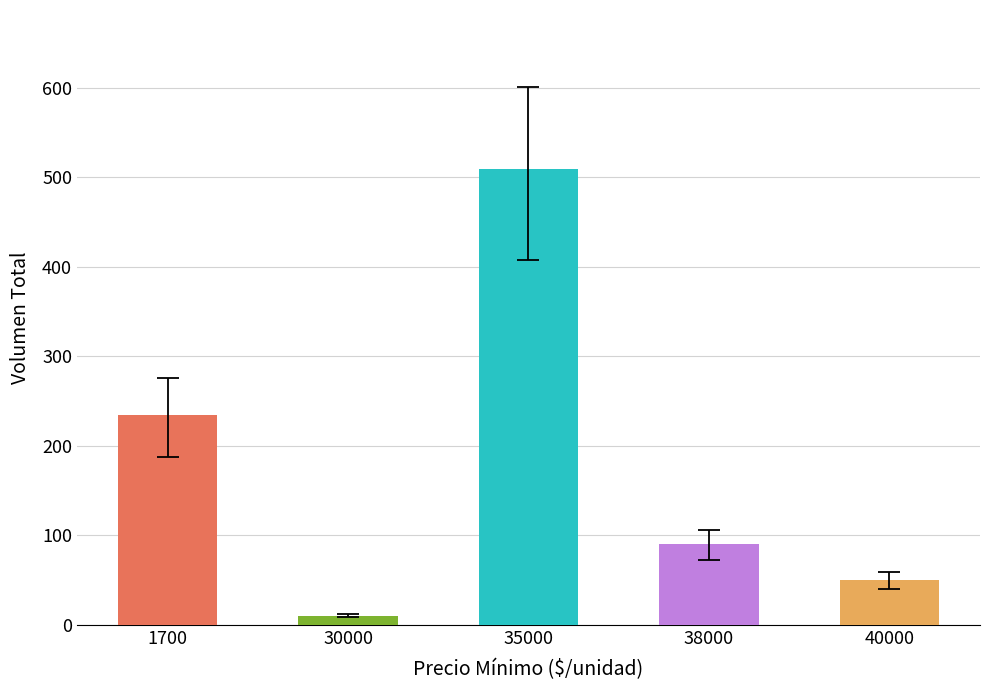

Rank the categories by value from highest to lowest.

35000, 1700, 38000, 40000, 30000